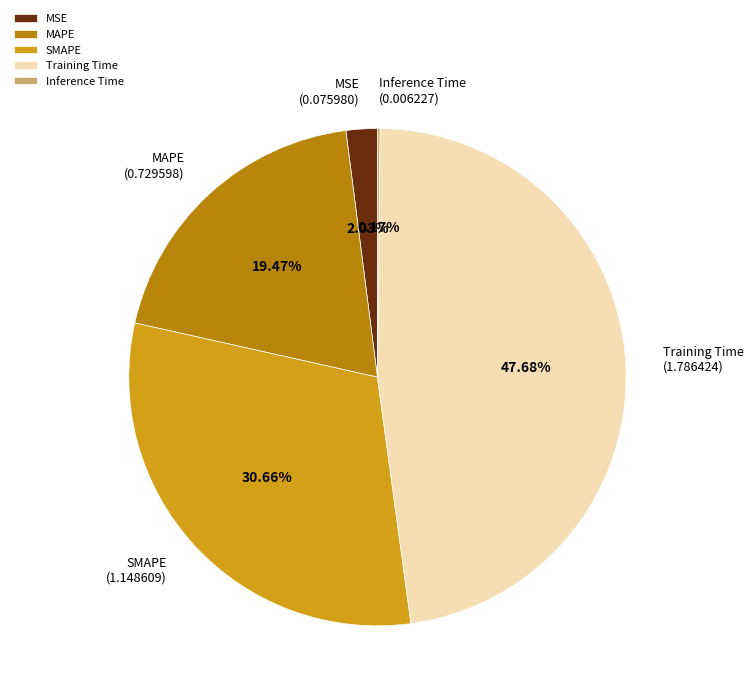

Is it true that MSE is 17% of the pie?

False